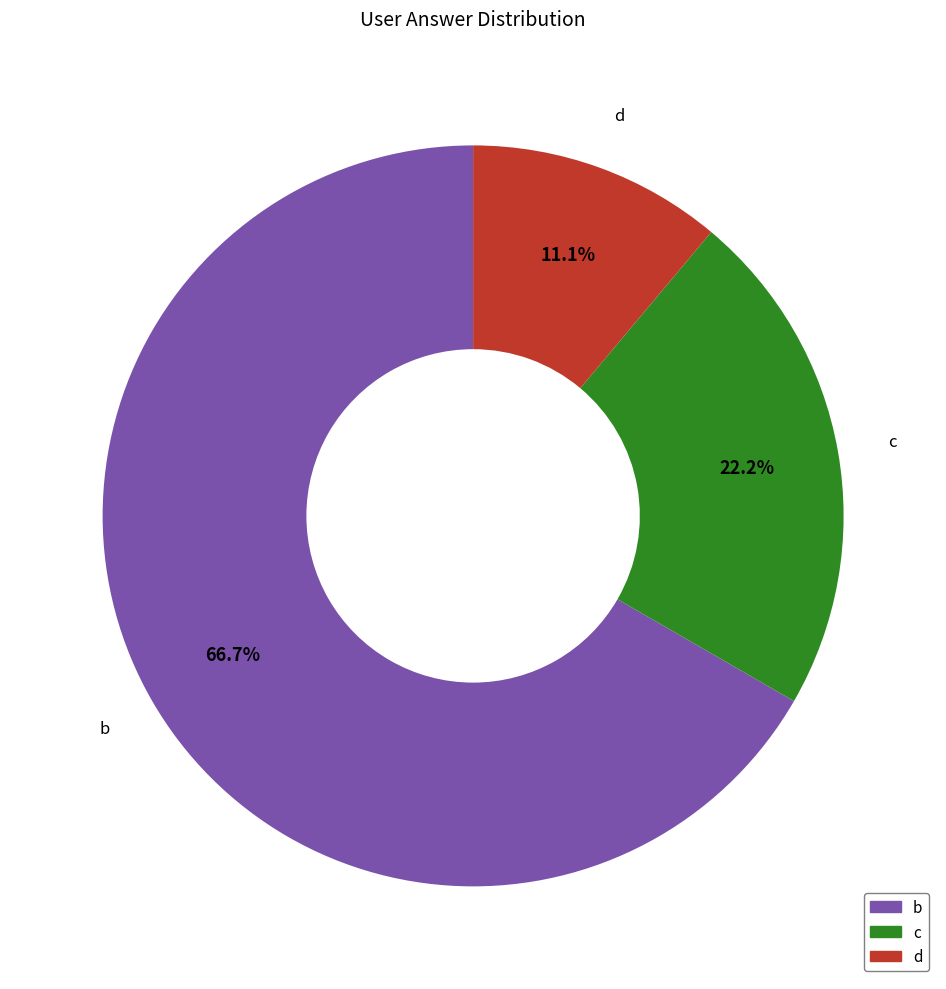

Is there any slice that represents more than half of the pie?

Yes